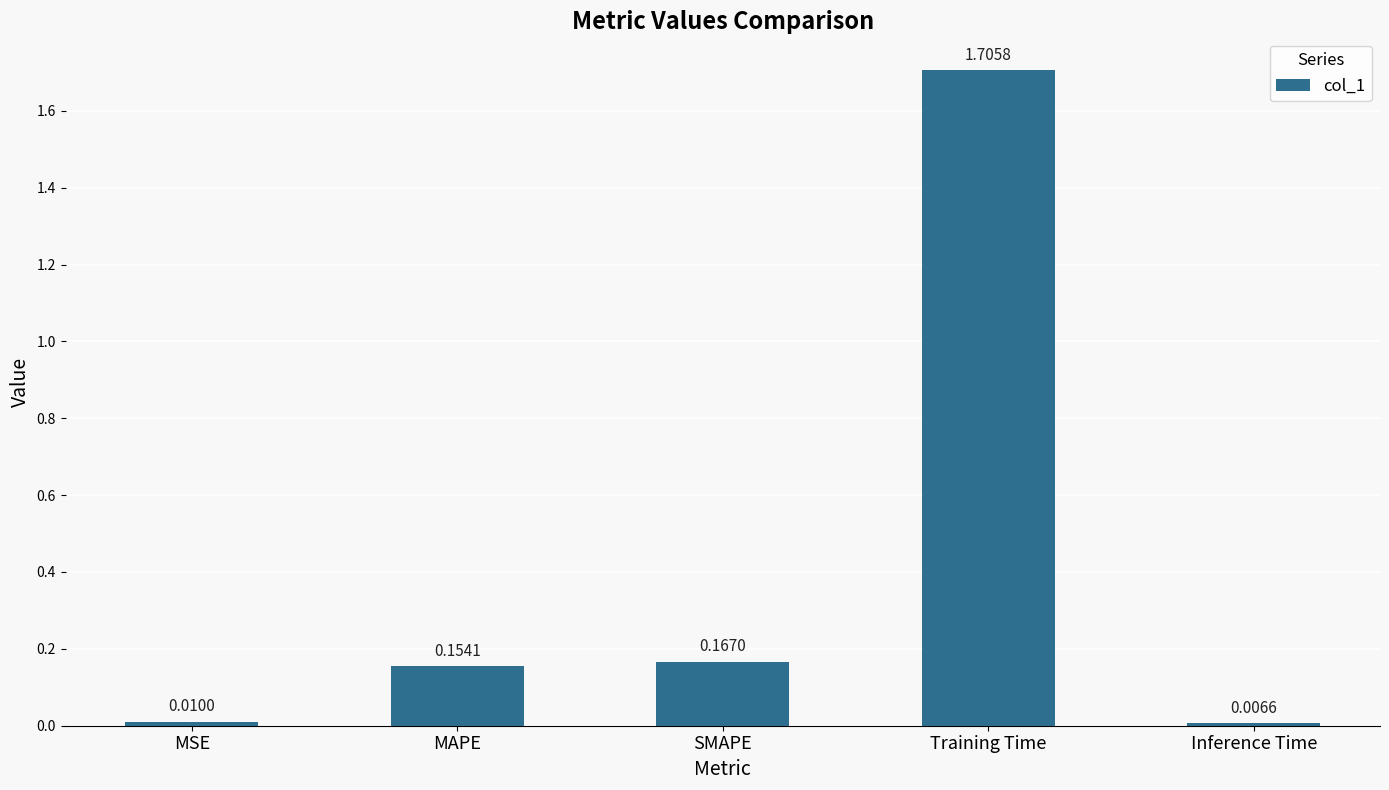

At which label is the value closest to 0?

Inference Time